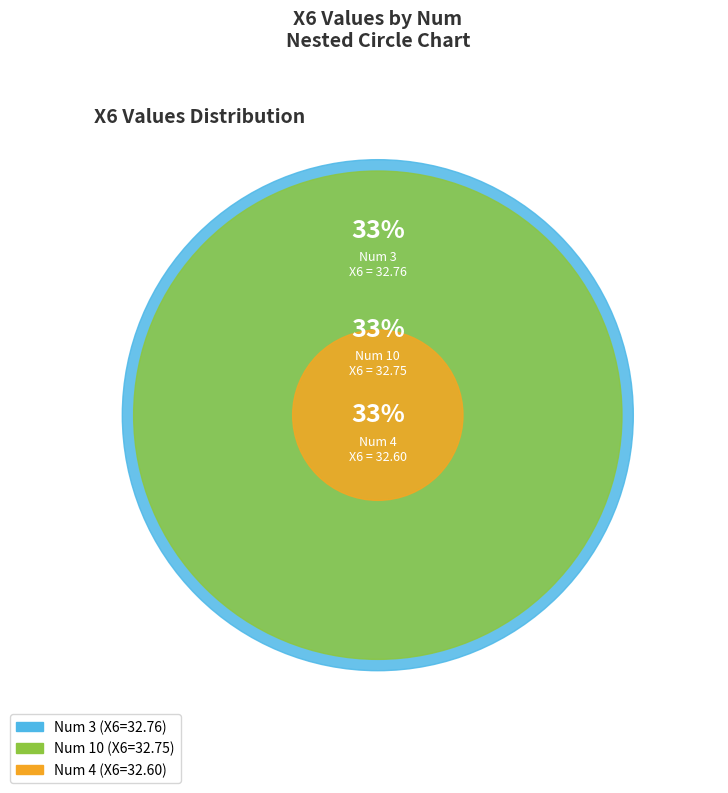

How much of the chart is everything except 3?

66.6%